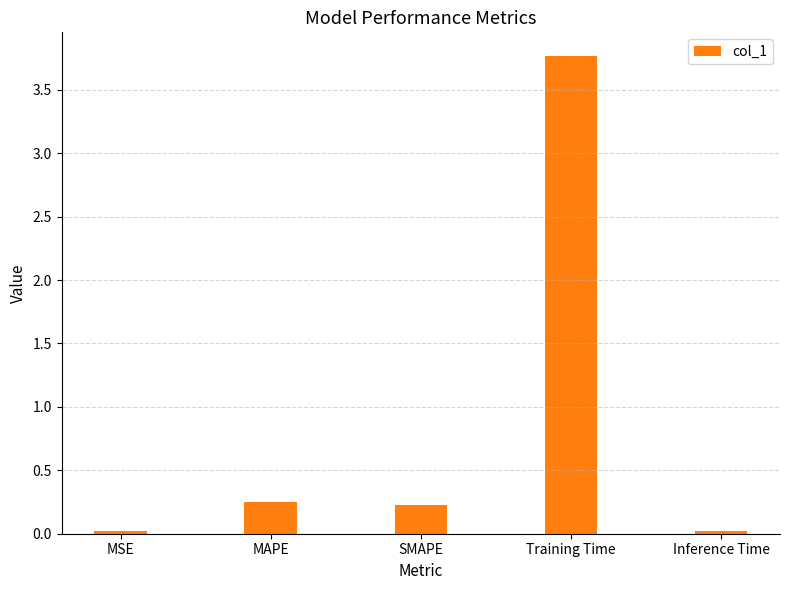

What is the difference between the second highest and second lowest values?

0.2